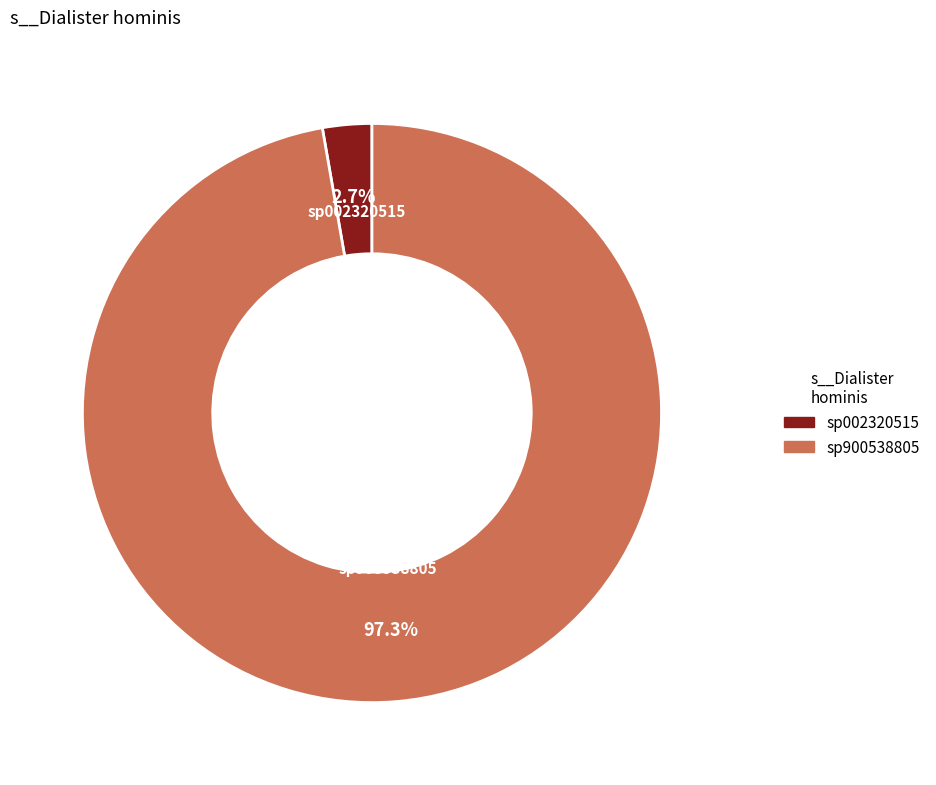

To the nearest percent, what is the average slice percentage?

50%